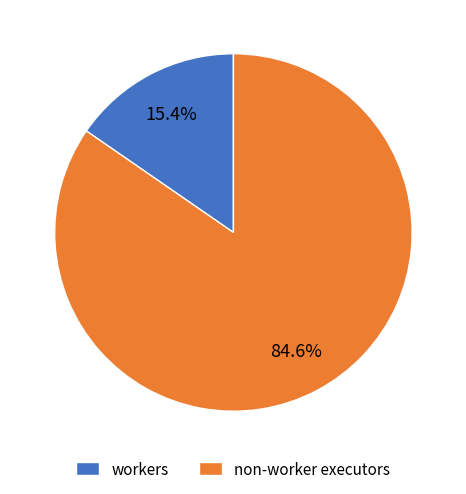

Which slice is the largest?

non-worker executors